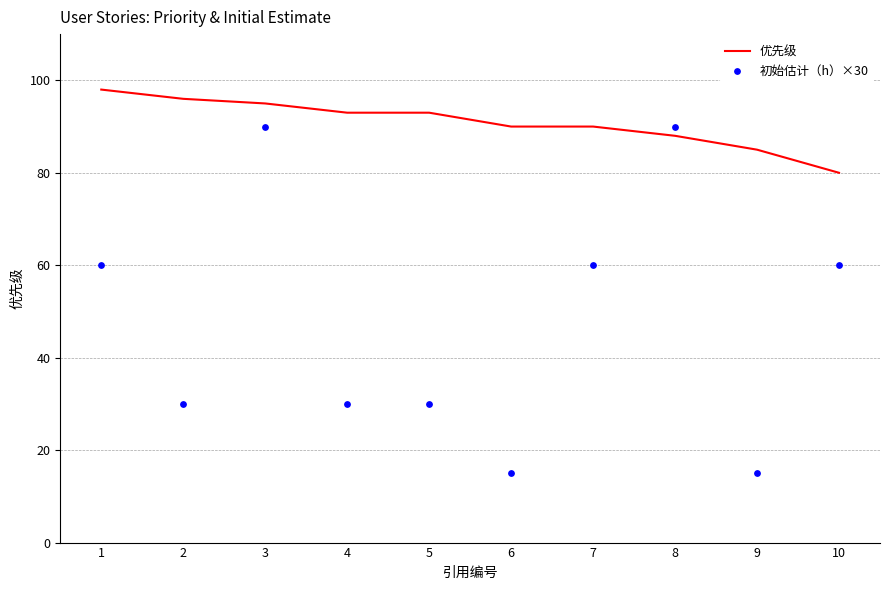

Which series contains the lowest Y value?

初始估计（h）×30